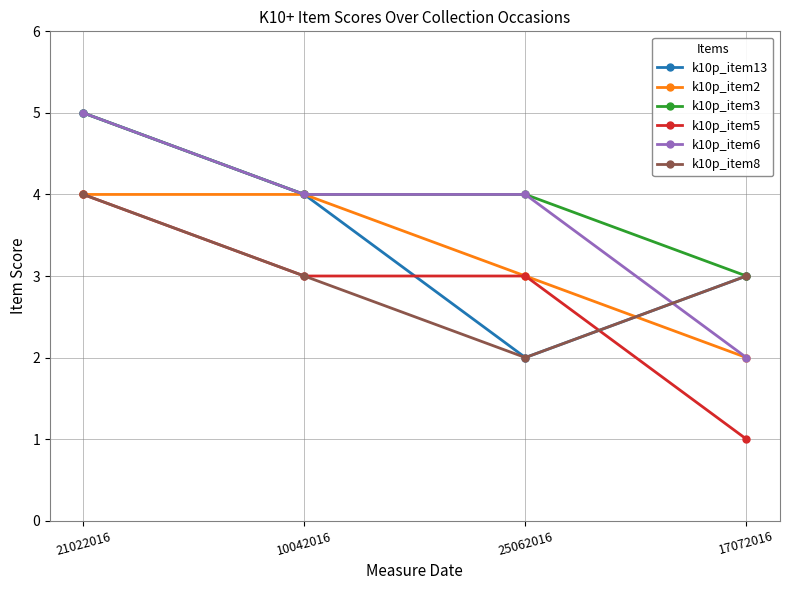

What is the total value across all series at 21022016?

27